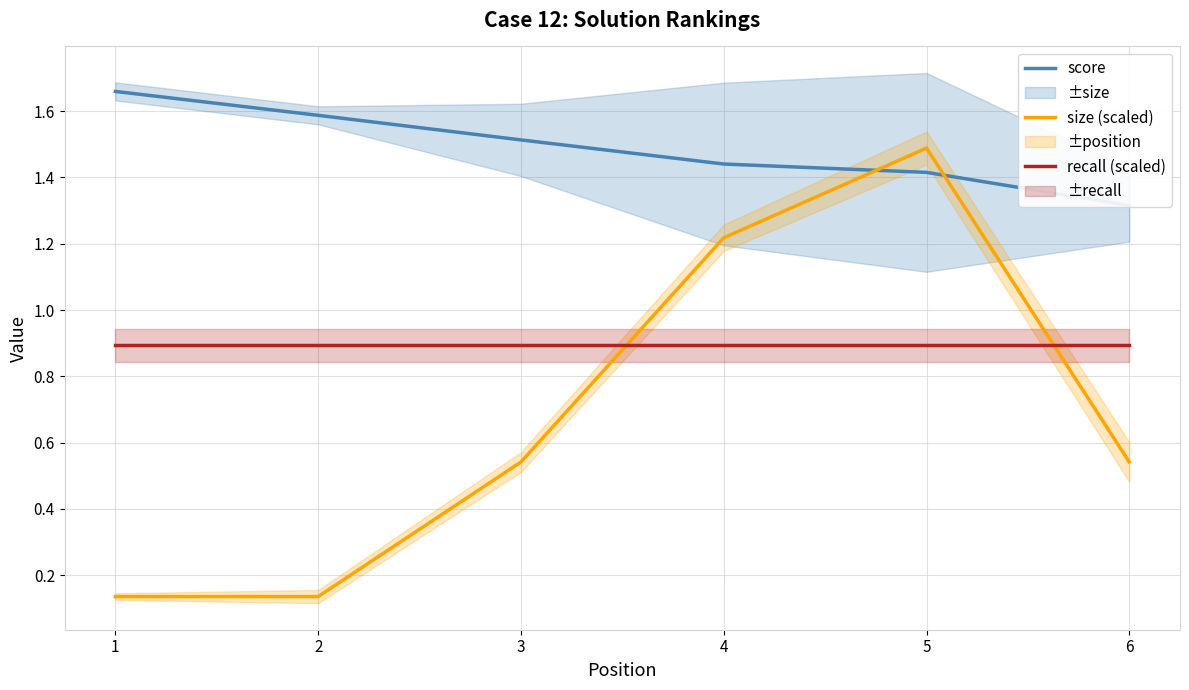

Does the chart have visible grid lines?

Yes